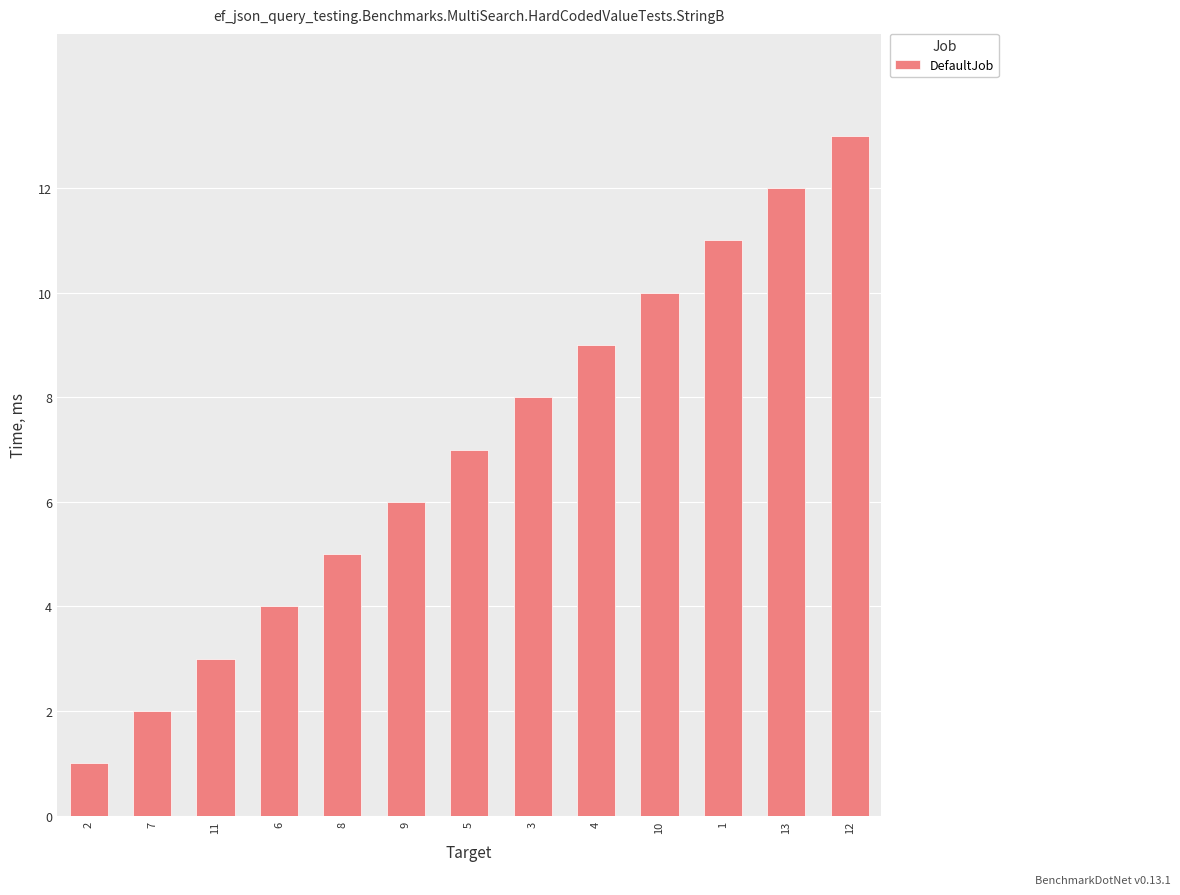

True or false: the data shows 2 at 2.

False